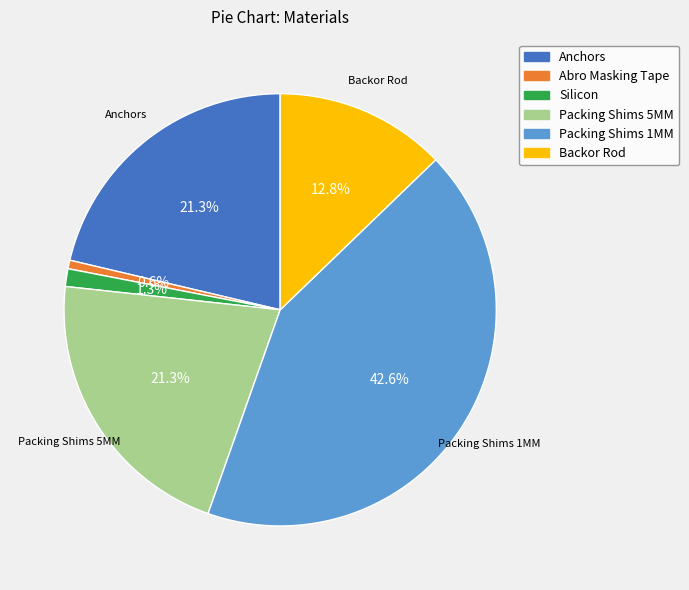

What is the ratio of the value at Silicon to the value at Anchors?

0.1